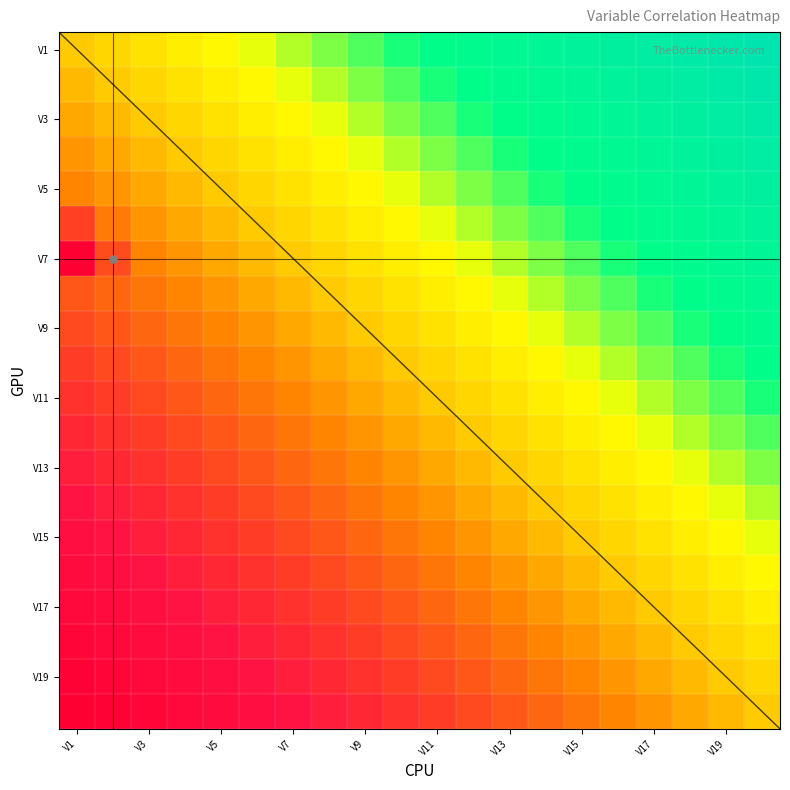

Count the number of data series in this chart.

20